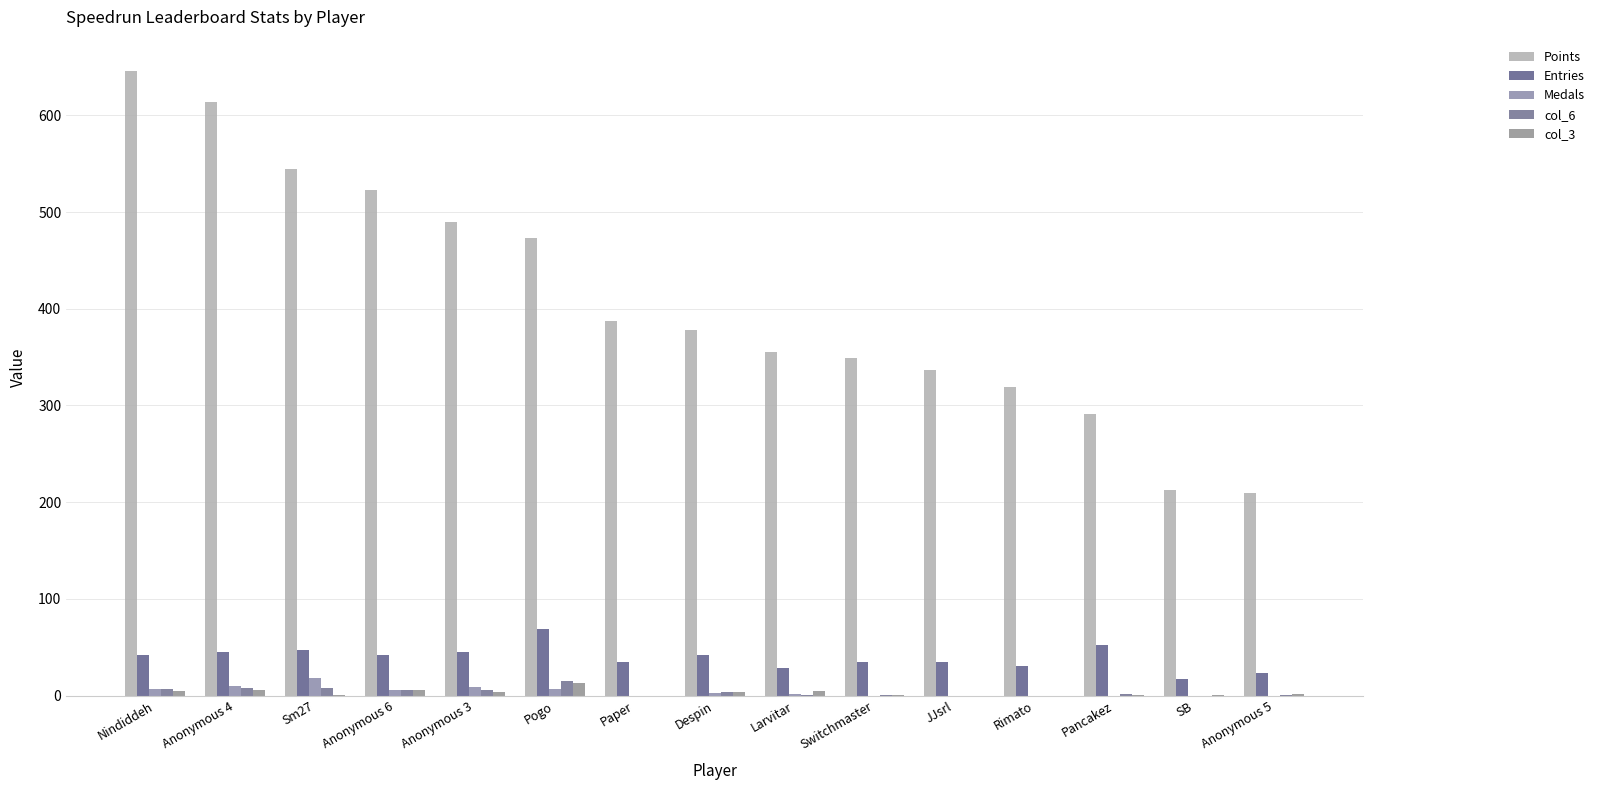

How many categories are shown in the chart?

15